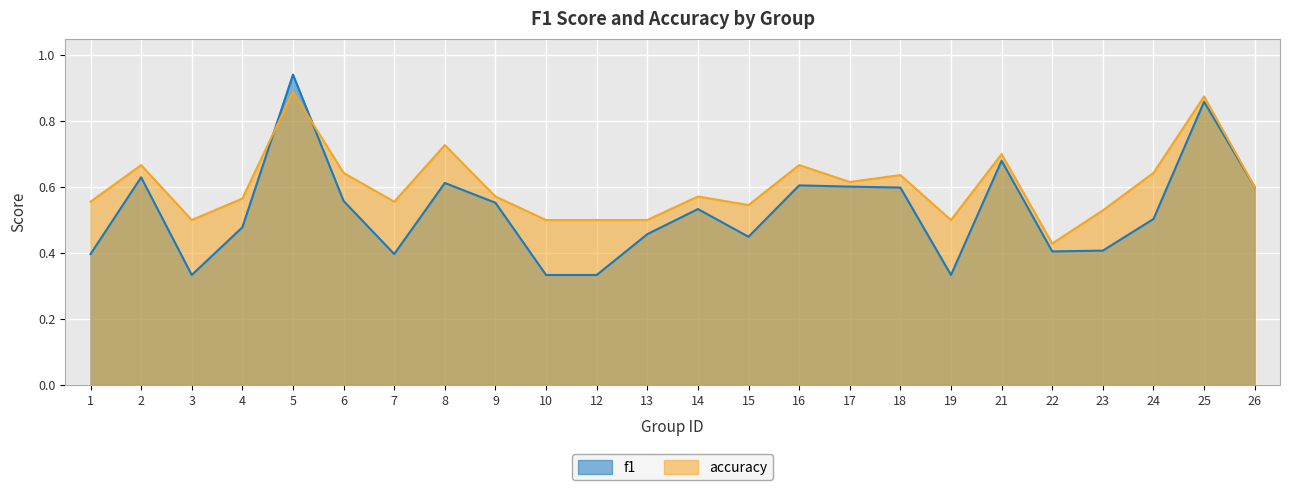

Which series has the largest range (max minus min)?

f1